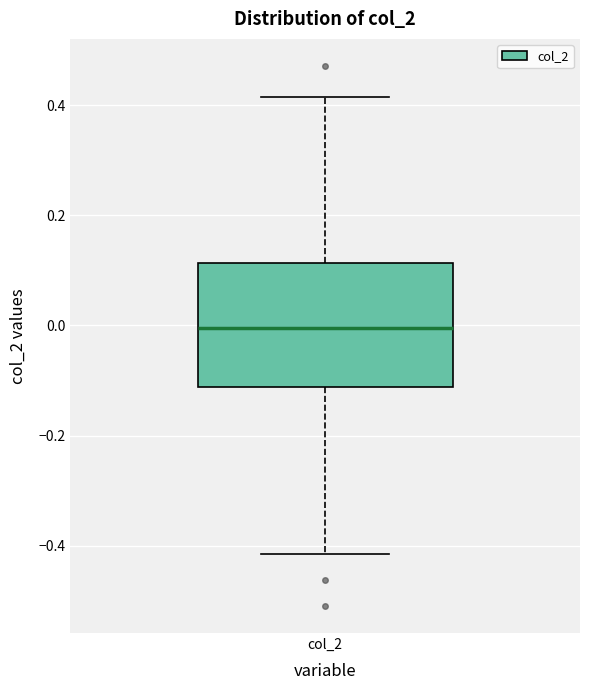

Where does the lower whisker of the box for col_2 end on the y-axis? The values are not printed on the chart, so give them approximately, as read against the axis.

-0.42